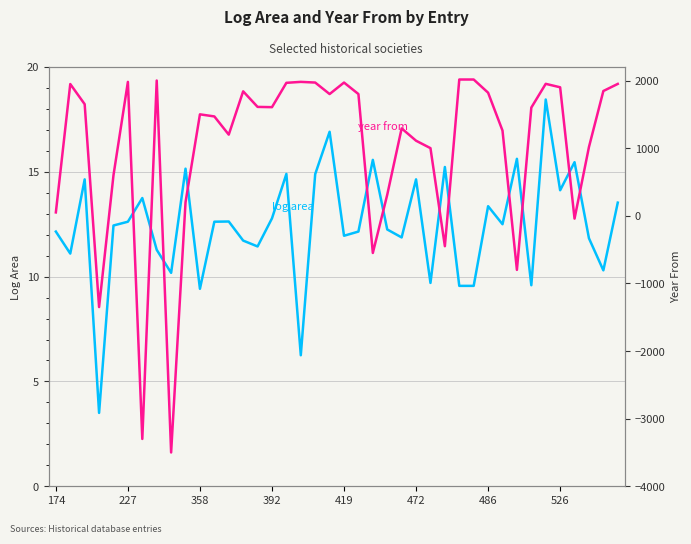

Where does the log area series first go above 12?

174